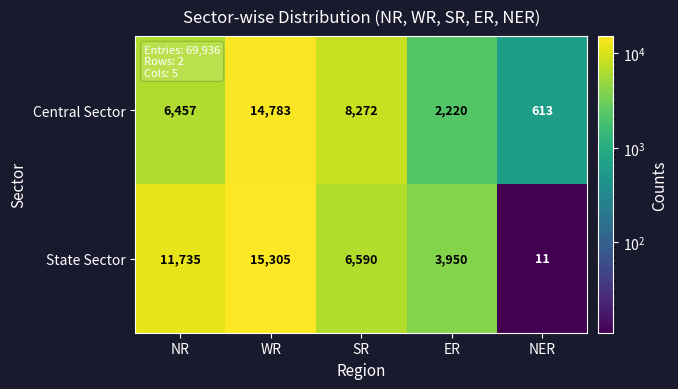

List the series in order of their overall mean, highest first.

State Sector, Central Sector